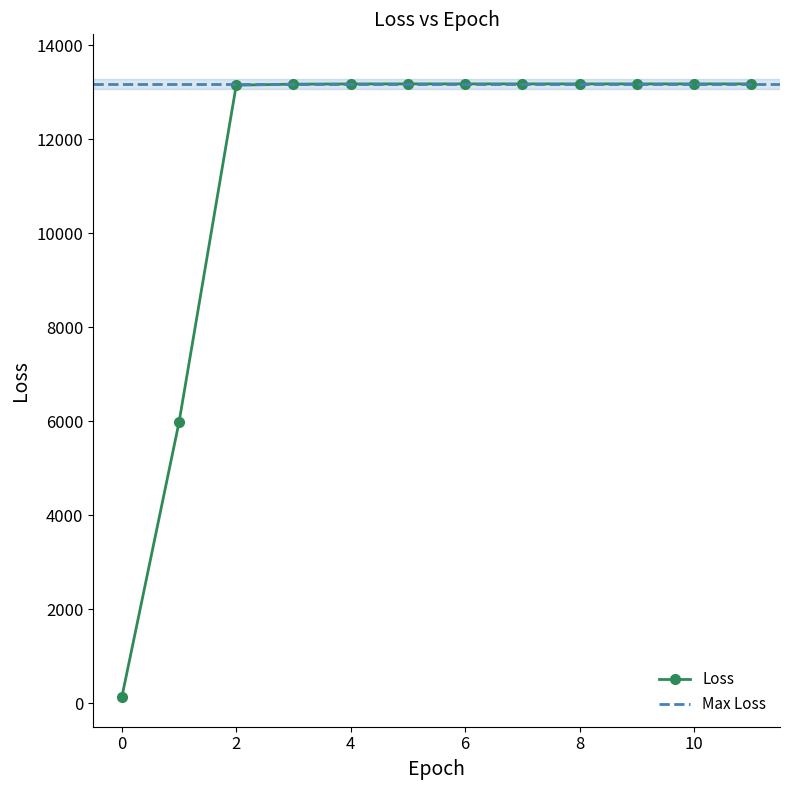

At which label is the value closest to 6650?

1